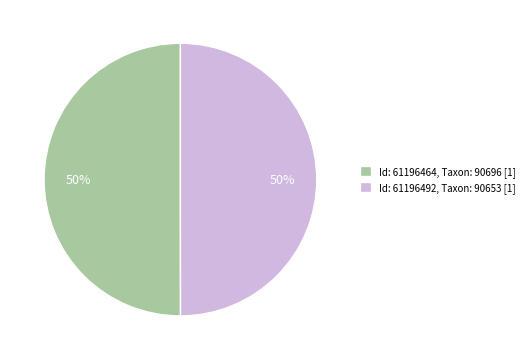

To the nearest percent, what percentage of the pie is Id: 61196464?

50%